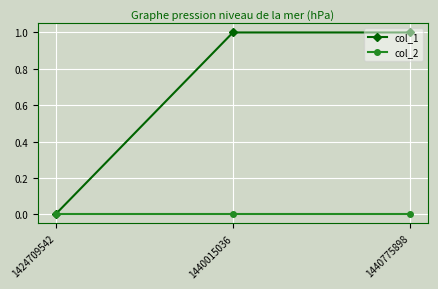

Where is col_1 nearest to the value 0?

1424709542